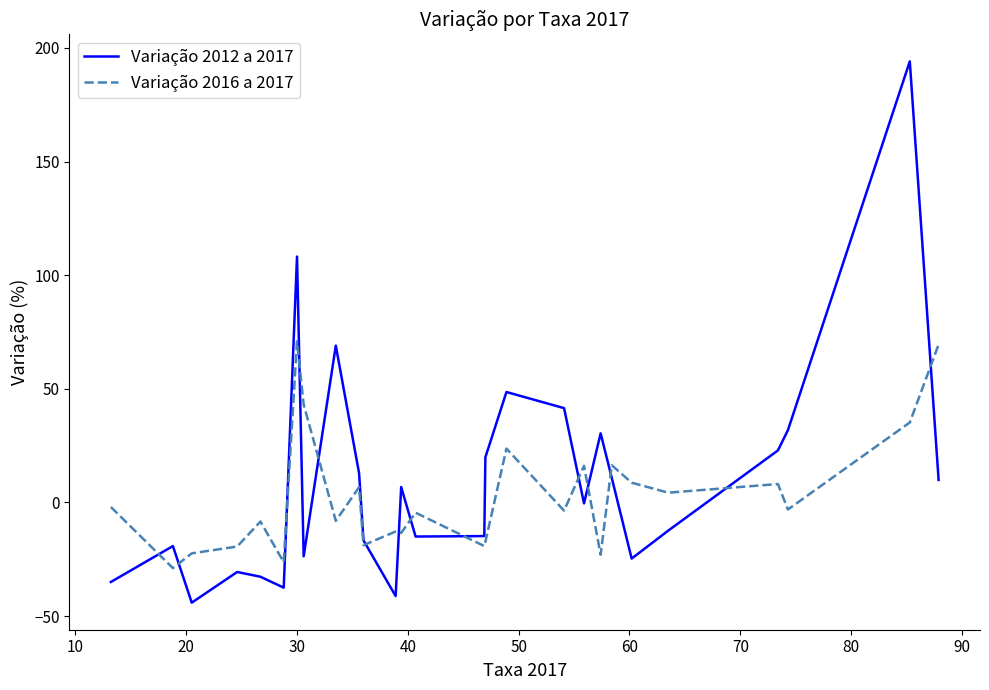

What is the smallest value displayed?

-44.1